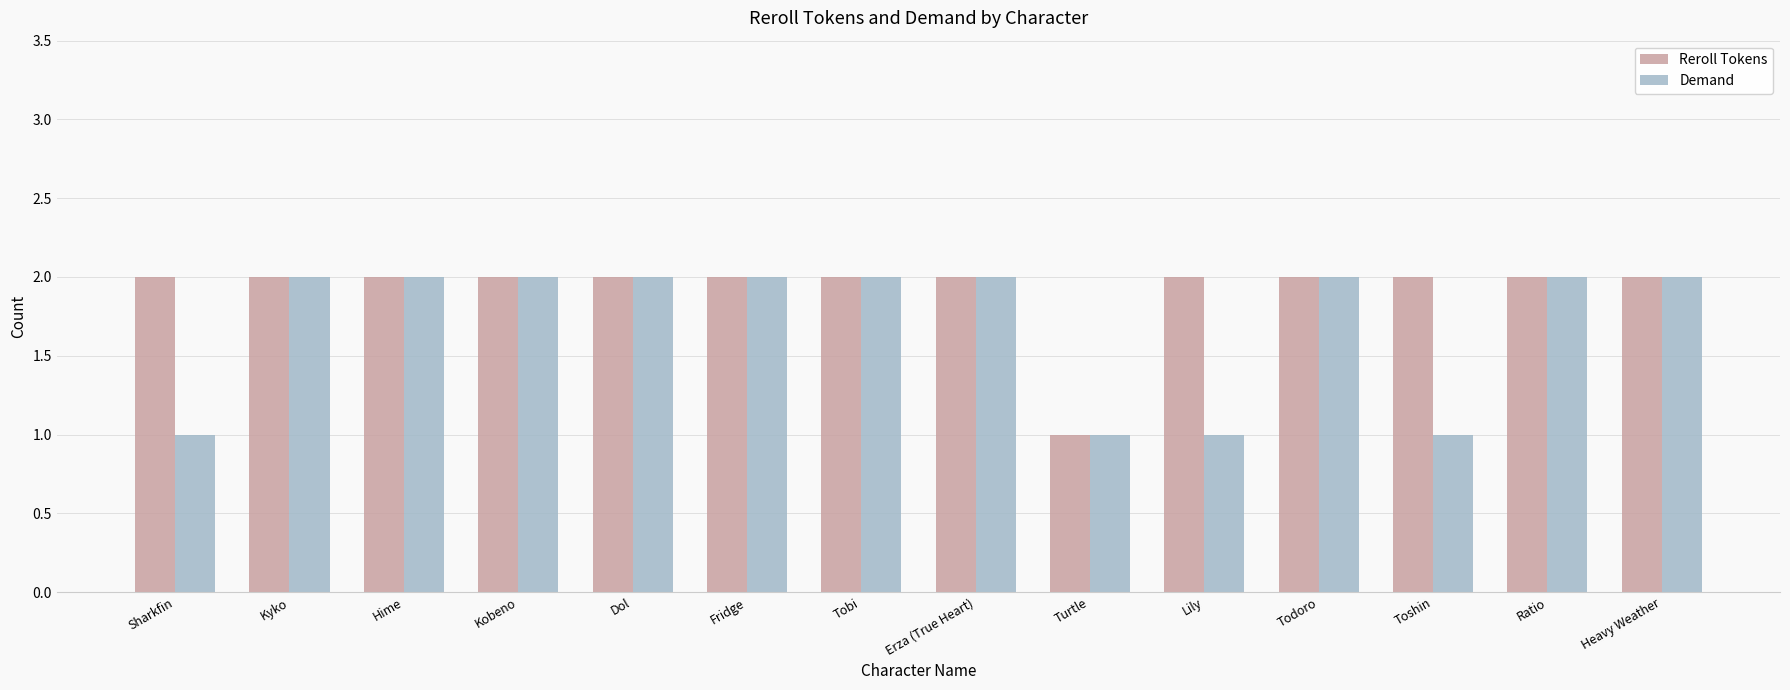

Which series has the largest total across all categories?

Reroll Tokens